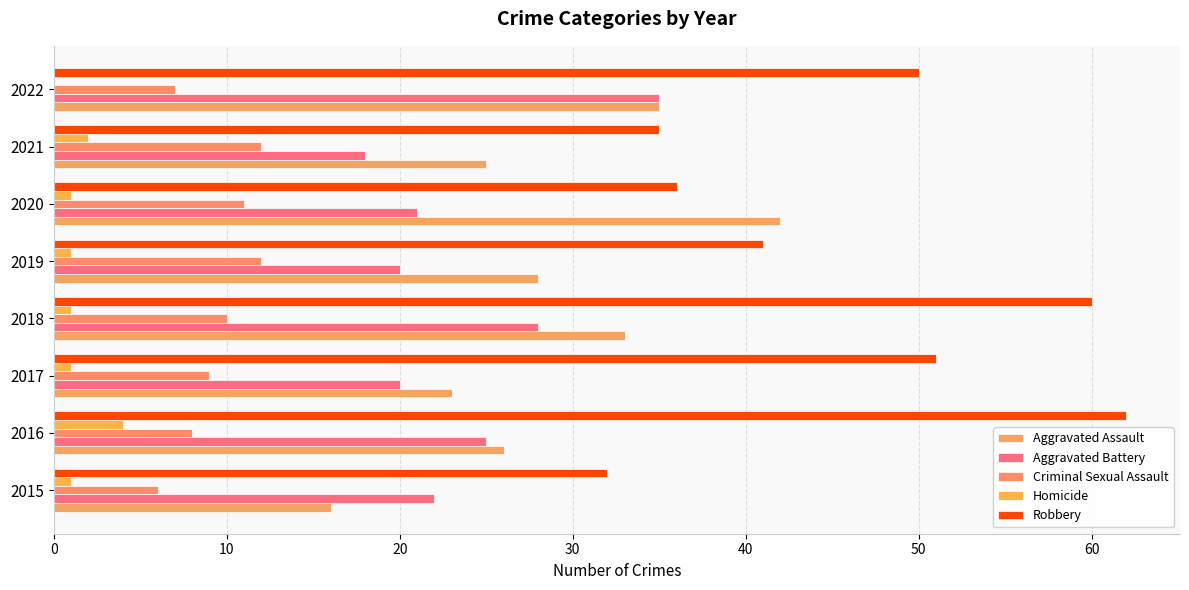

At how many categories does at least one series exceed 20?

8